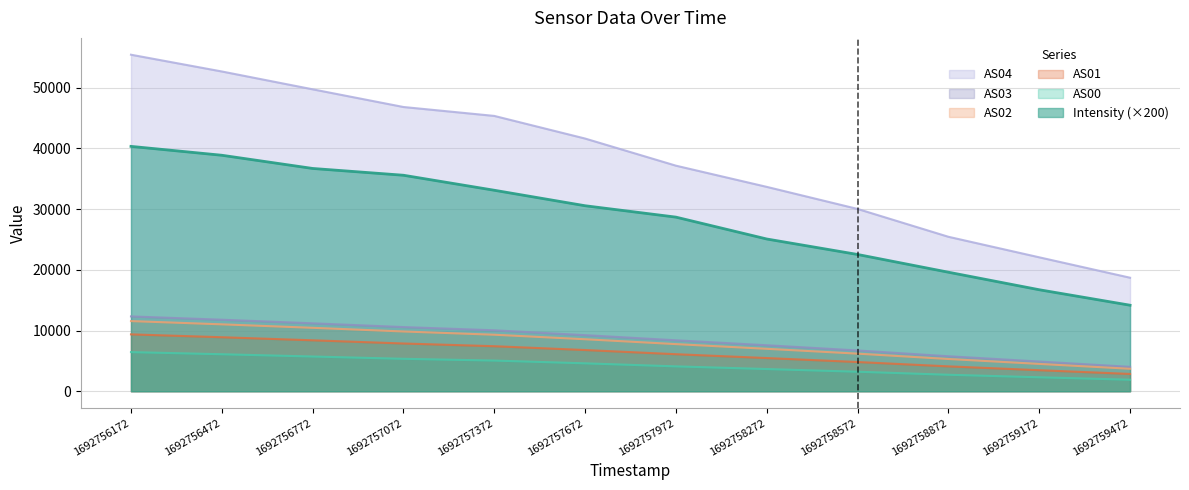

True or false: AS04 has a value of 30015.0 at 1692758572.

True